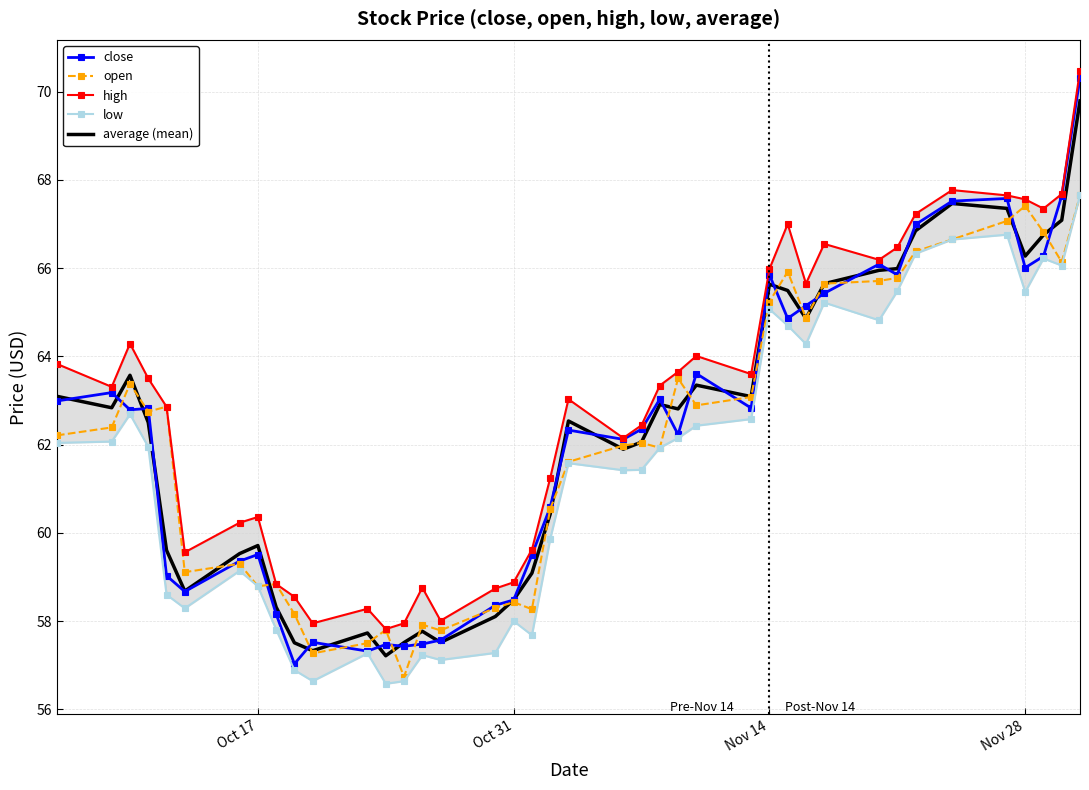

What is the maximum value for average (mean)?

69.8